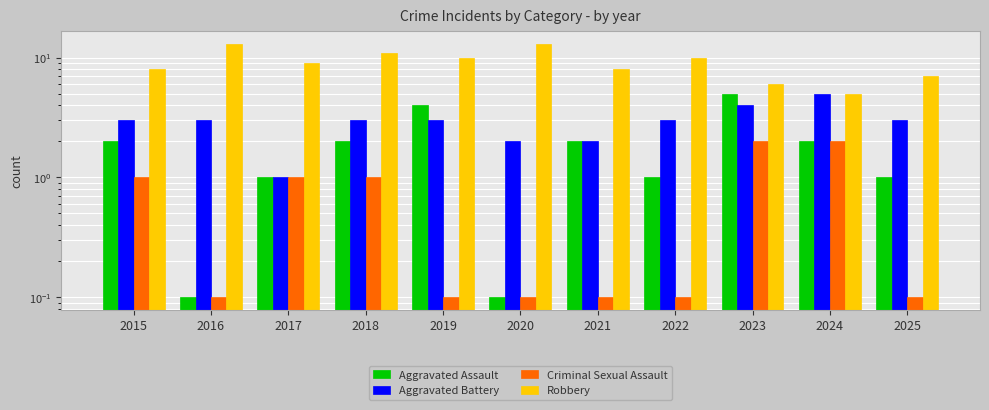

Is the value of Criminal Sexual Assault at 2024 greater than the value of Aggravated Battery at 2024?

No